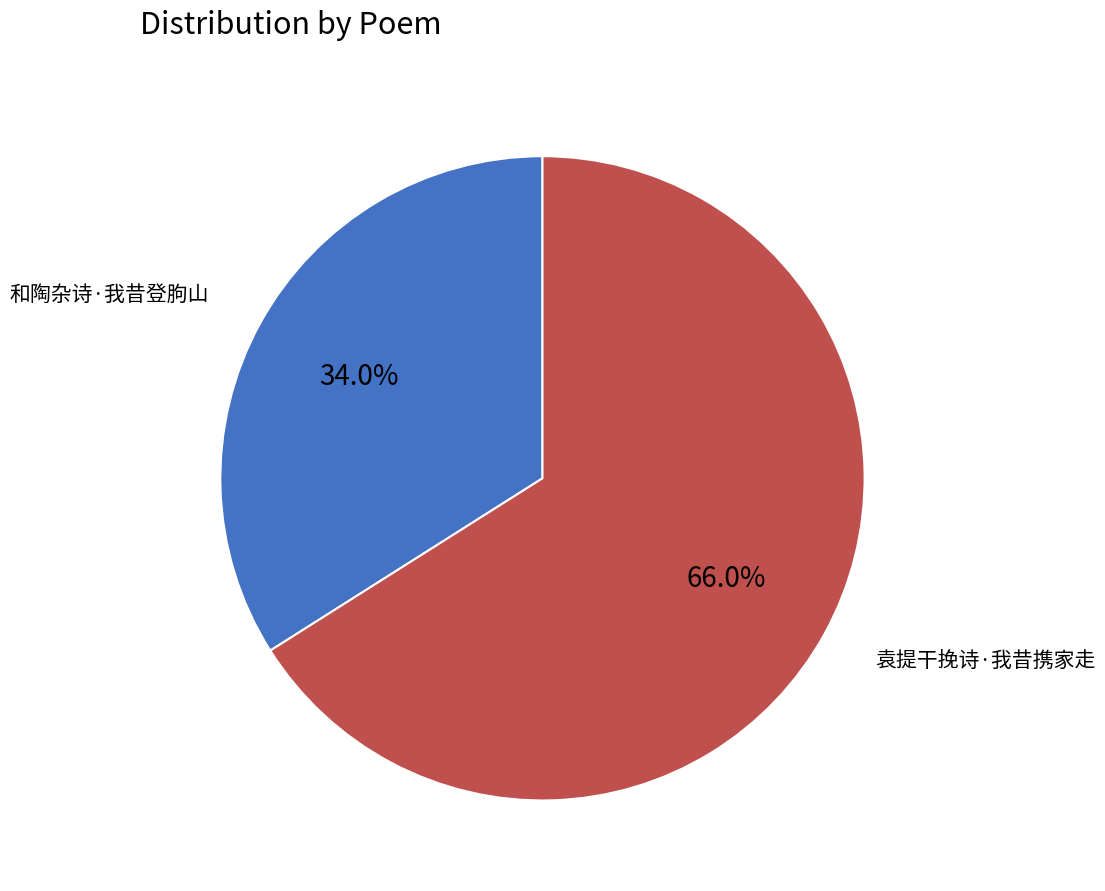

To the nearest percent, what is the difference between the 袁提干挽诗·我昔携家走 and 和陶杂诗·我昔登朐山 slice percentages?

32%